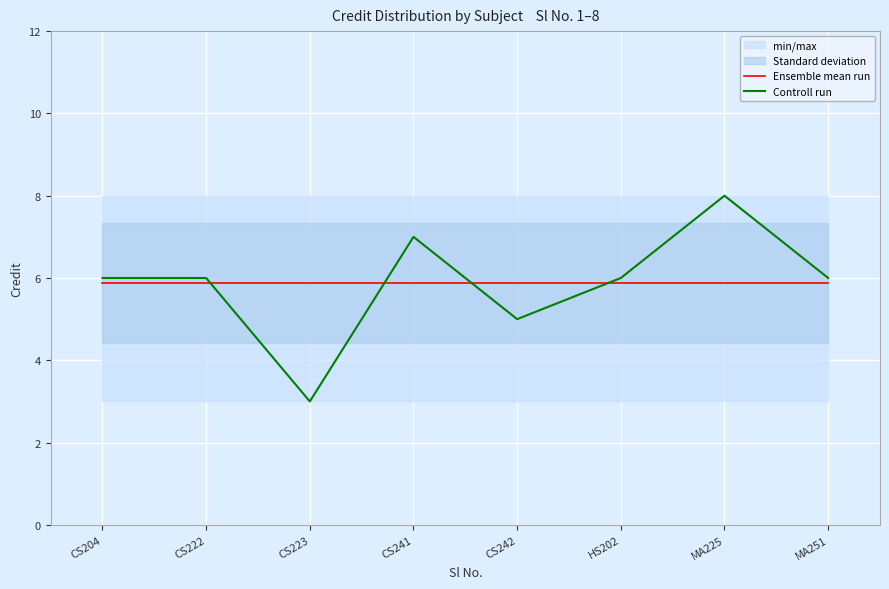

The Controll run series shows 6.0 at HS202. True or false?

True